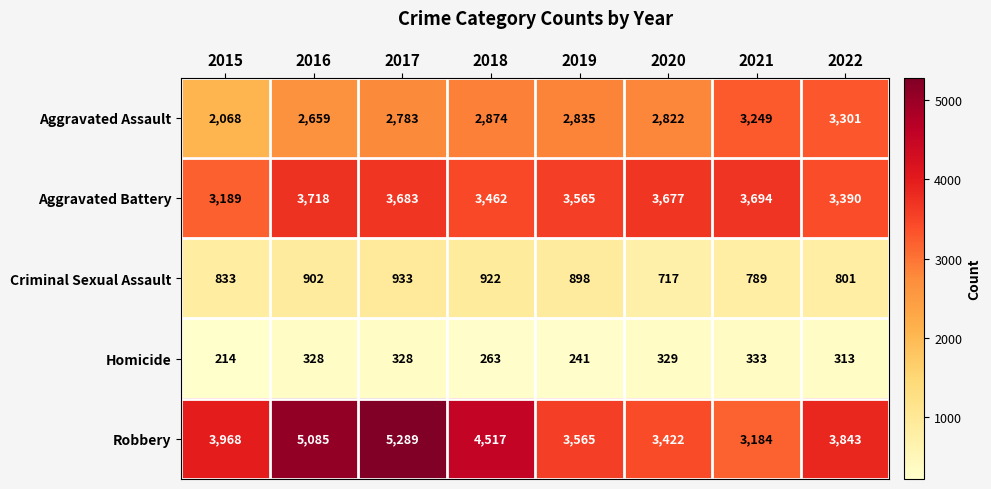

What is the total value across all series at 2017?

13016